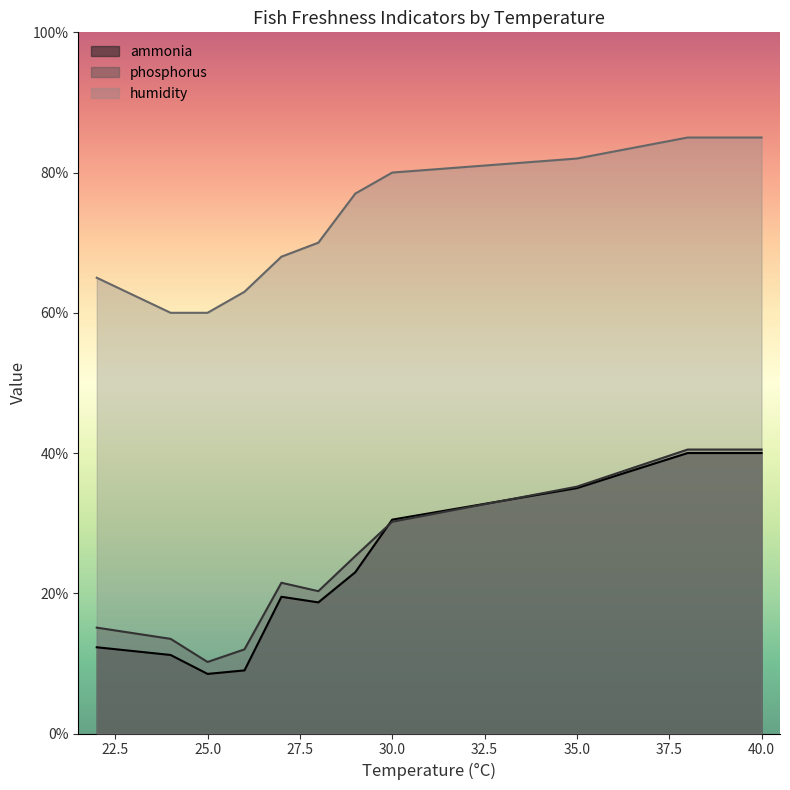

At 24, list the series in order from largest to smallest.

humidity, phosphorus, ammonia